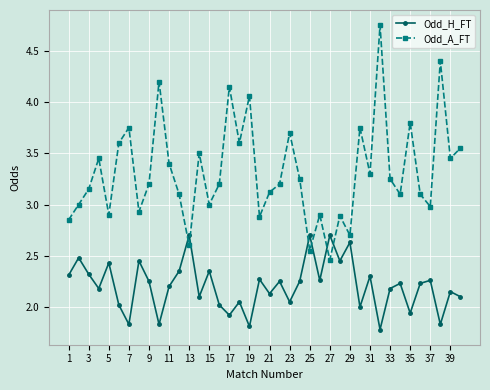

What is the sum of all Odd_A_FT values?

132.7